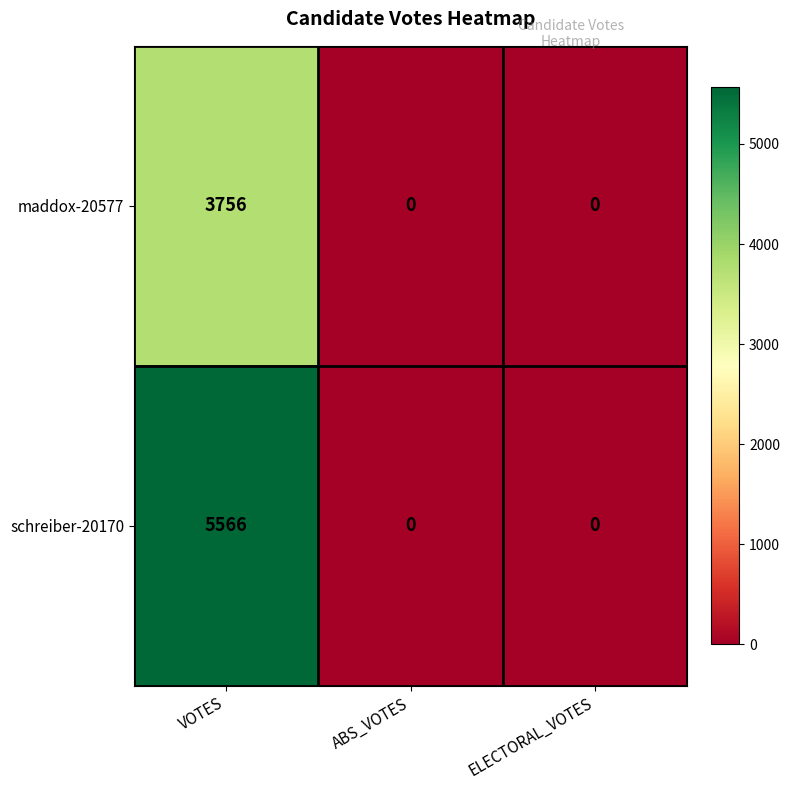

How many positive values does the schreiber-20170 series have?

1